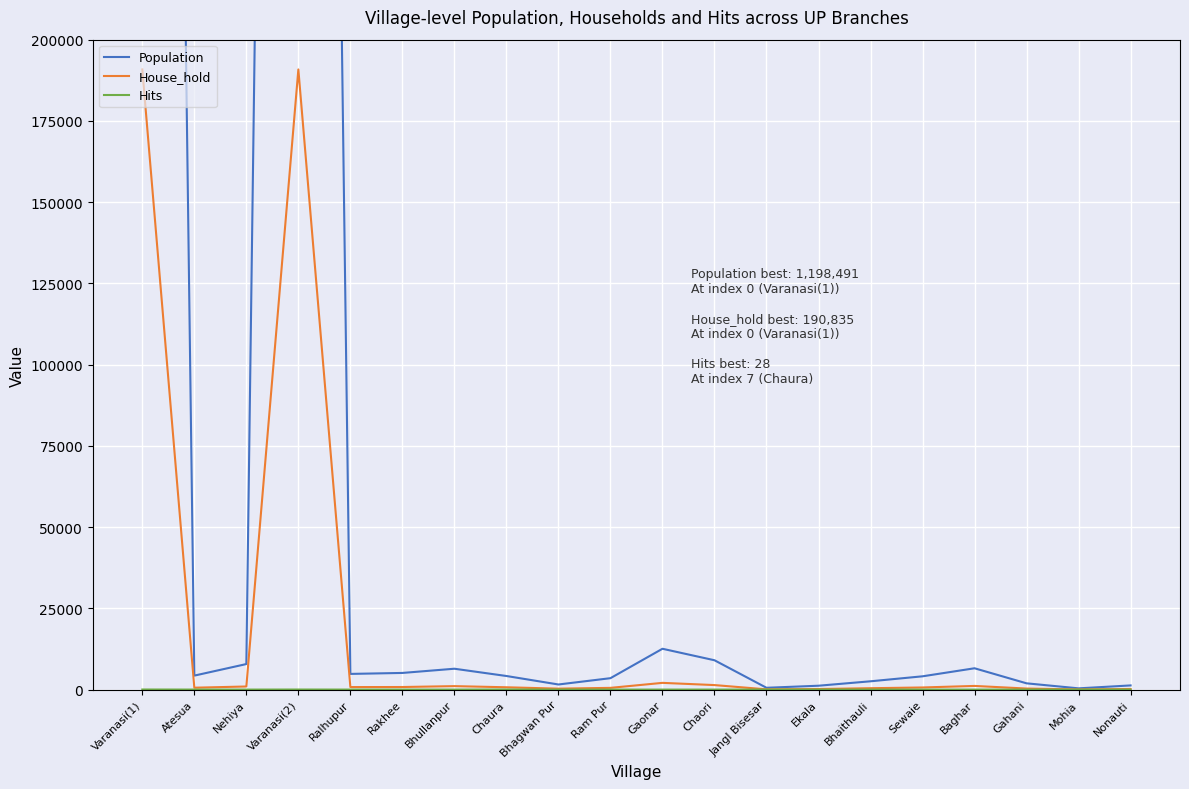

Read the House_hold value at Gaonar.

2070